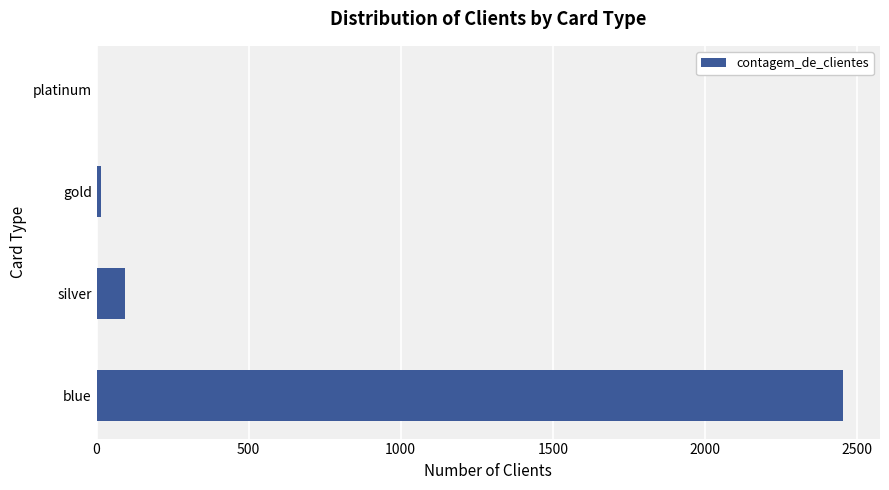

The value at silver is 93. True or false?

True